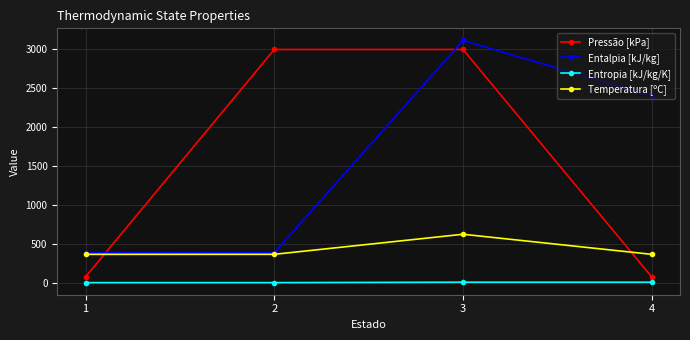

Where does the Pressão [kPa] series first go above 2999?

2